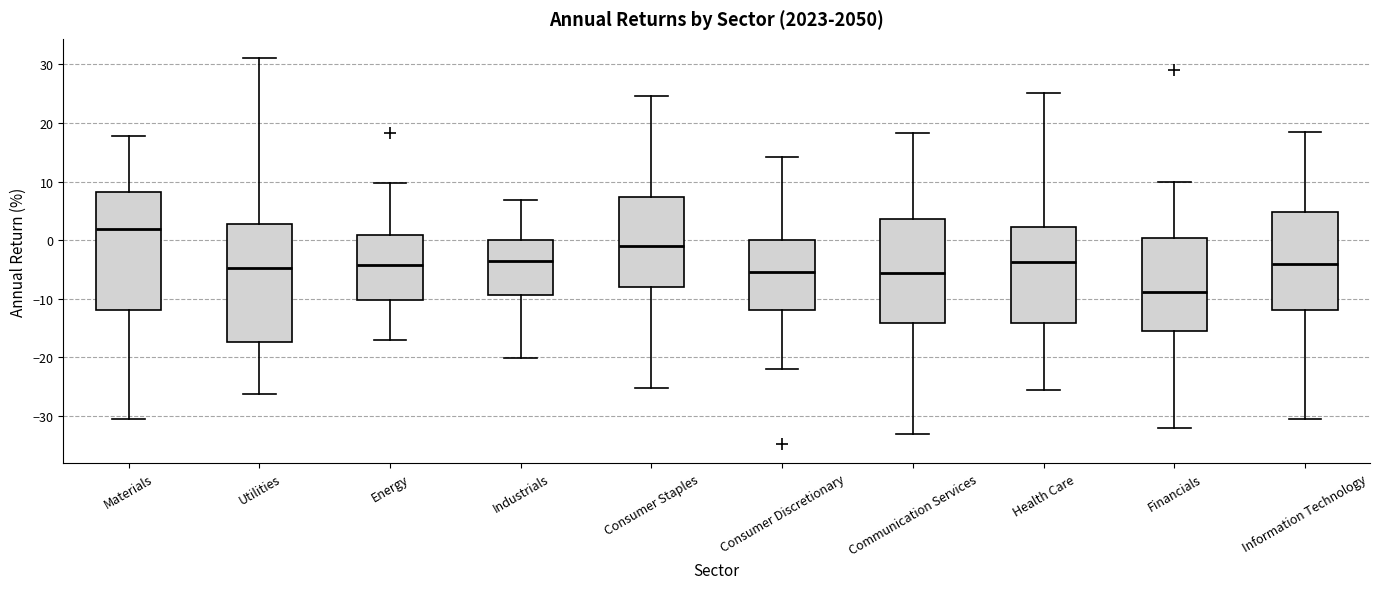

Reading left to right, read every box against the y-axis: the position of its median line, the range the box covers, and the ends of its whiskers. The values are not printed on the chart, so give them approximately, as read against the axis.

Materials: median 2, box -12 to 8, whiskers -30 to 18
Utilities: median -5, box -17 to 3, whiskers -26 to 31
Energy: median -4, box -10 to 1, whiskers -17 to 10
Industrials: median -4, box -9 to 0, whiskers -20 to 7
Consumer Staples: median -1, box -8 to 7, whiskers -25 to 25
Consumer Discretionary: median -5, box -12 to 0, whiskers -22 to 14
Communication Services: median -6, box -14 to 4, whiskers -33 to 18
Health Care: median -4, box -14 to 2, whiskers -25 to 25
Financials: median -9, box -15 to 0, whiskers -32 to 10
Information Technology: median -4, box -12 to 5, whiskers -31 to 18